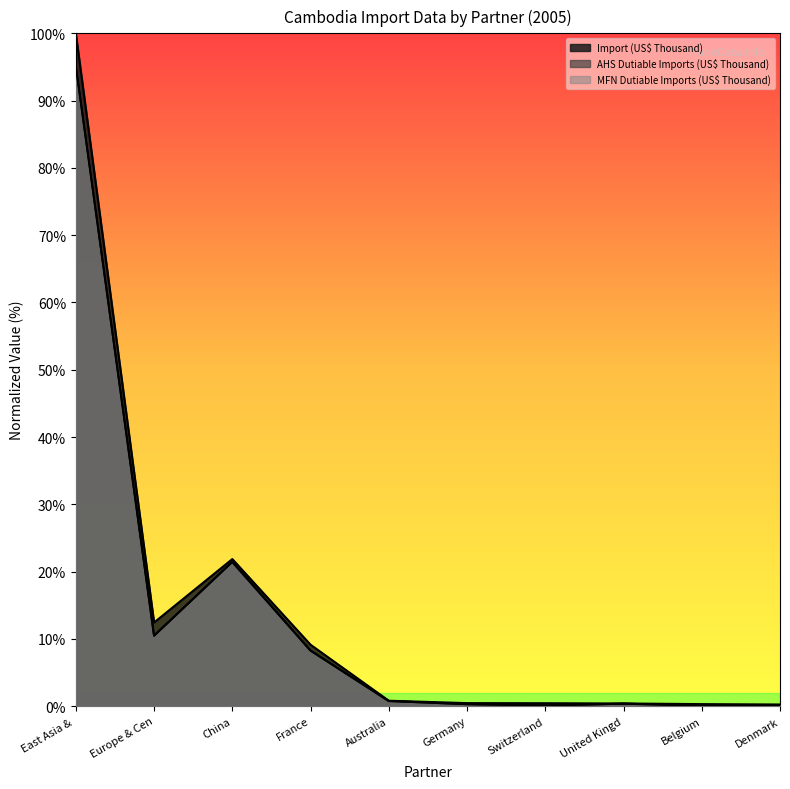

Between Switzerland and Denmark, which is larger?

Switzerland